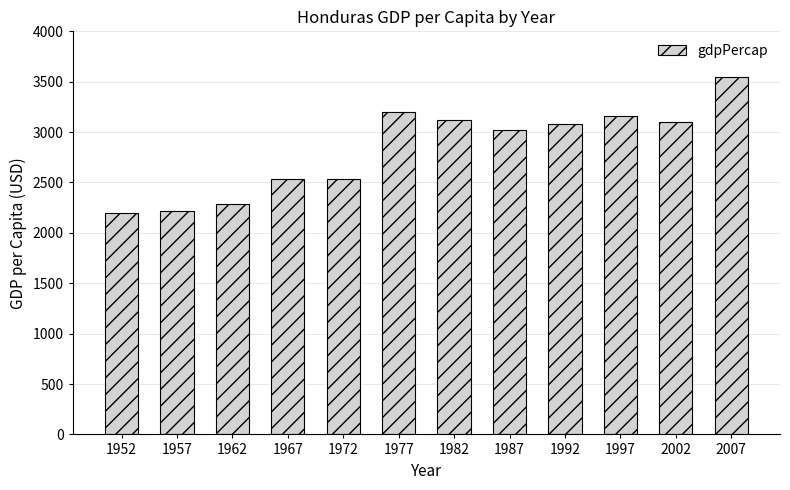

How many categories are shown in the chart?

12